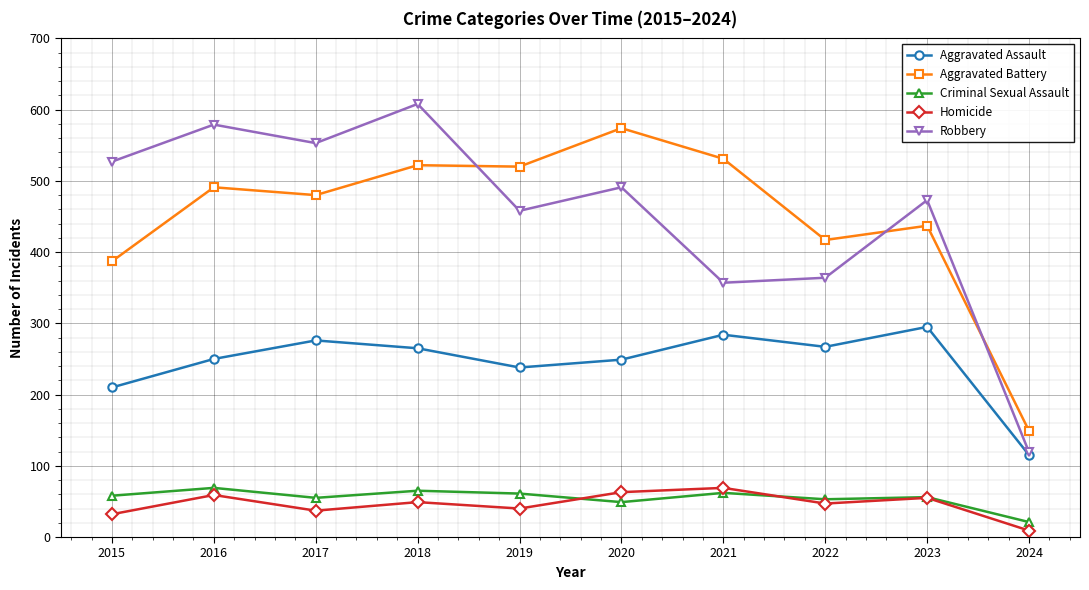

Count the number of categories in the chart.

10